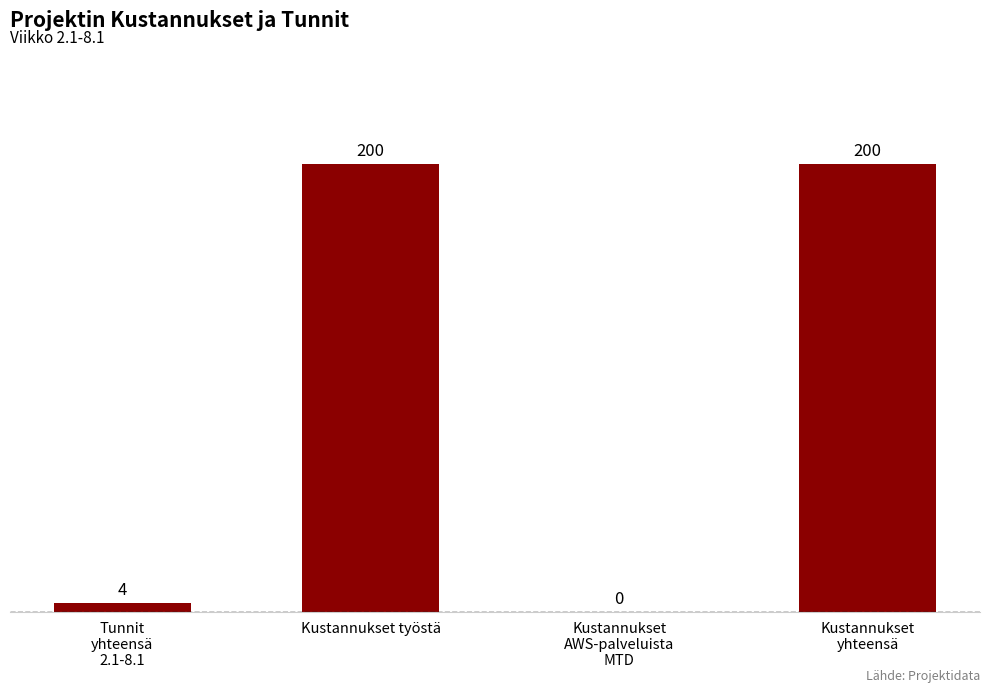

What is the maximum value shown in the chart?

200